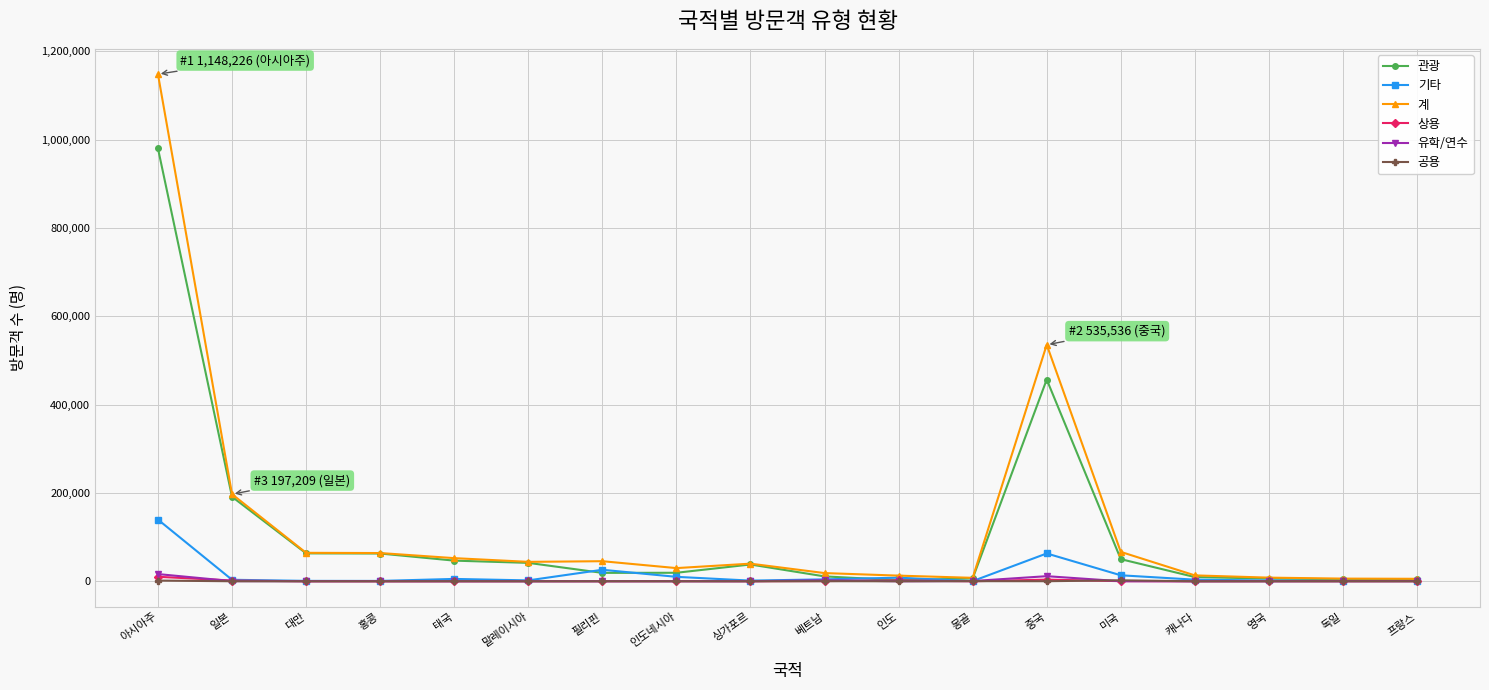

Which series has the widest spread of values?

계